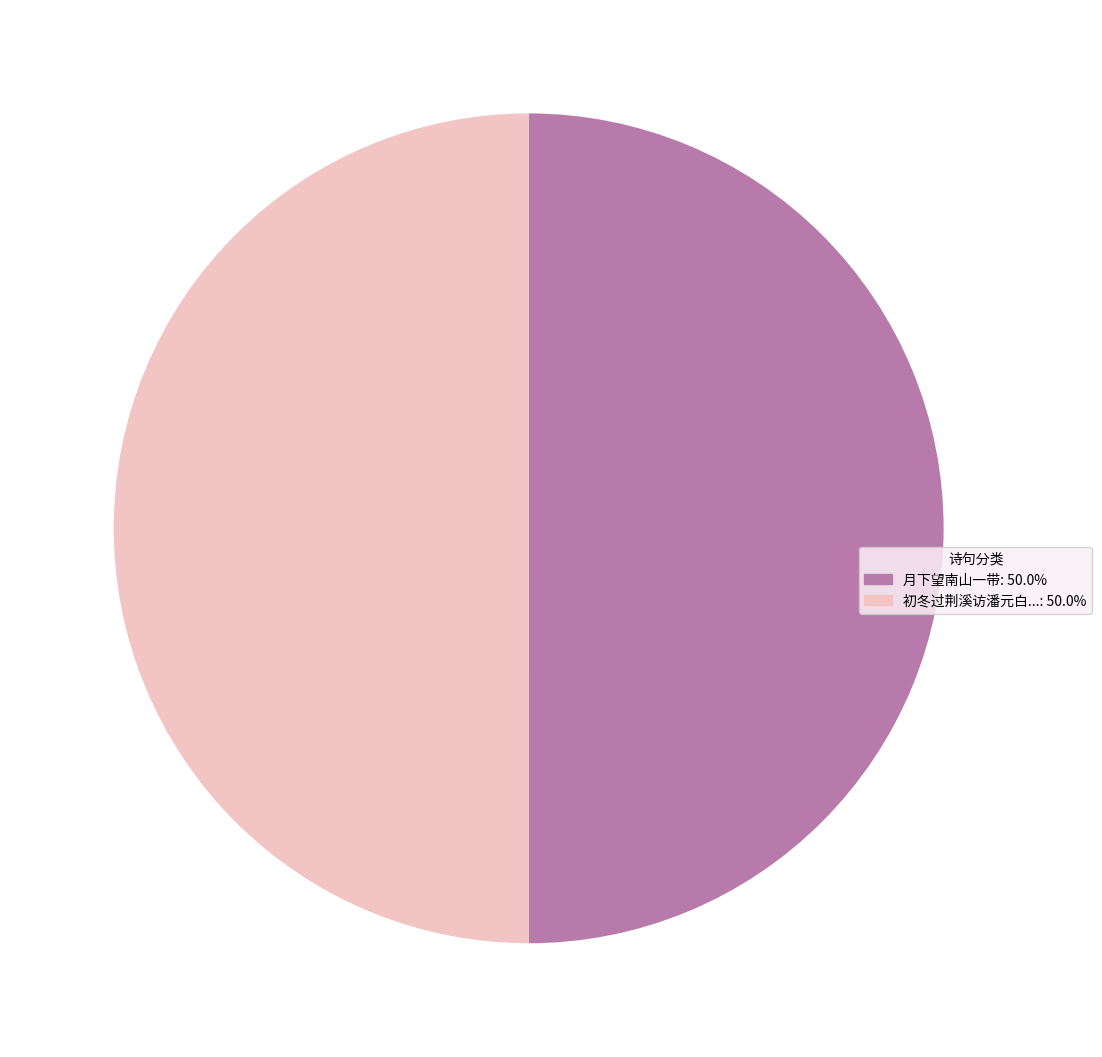

Count the number of slices in the pie.

2